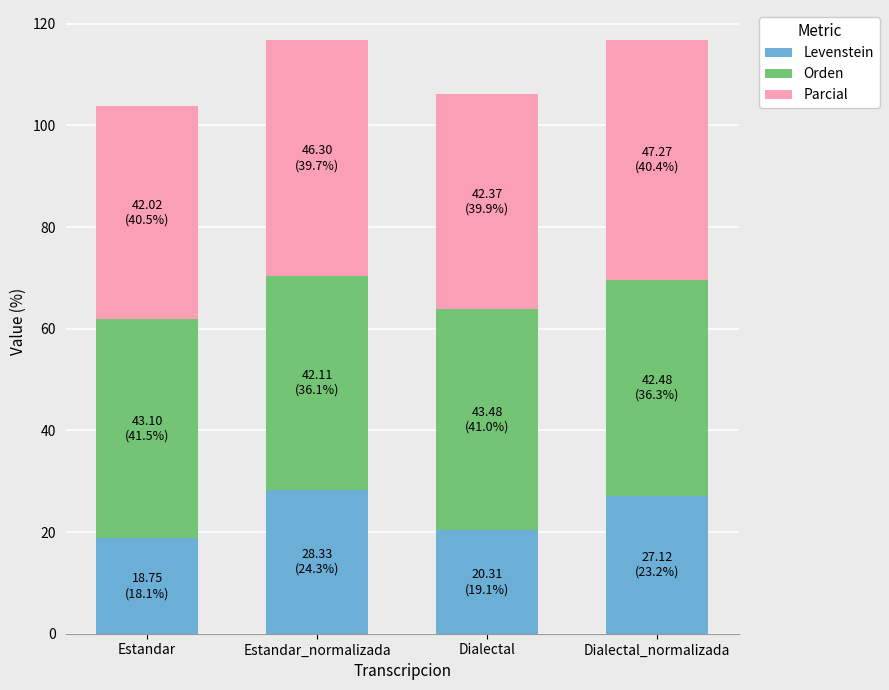

Reading left to right, what are the values for Levenstein?

18.8	28.3	20.3	27.1